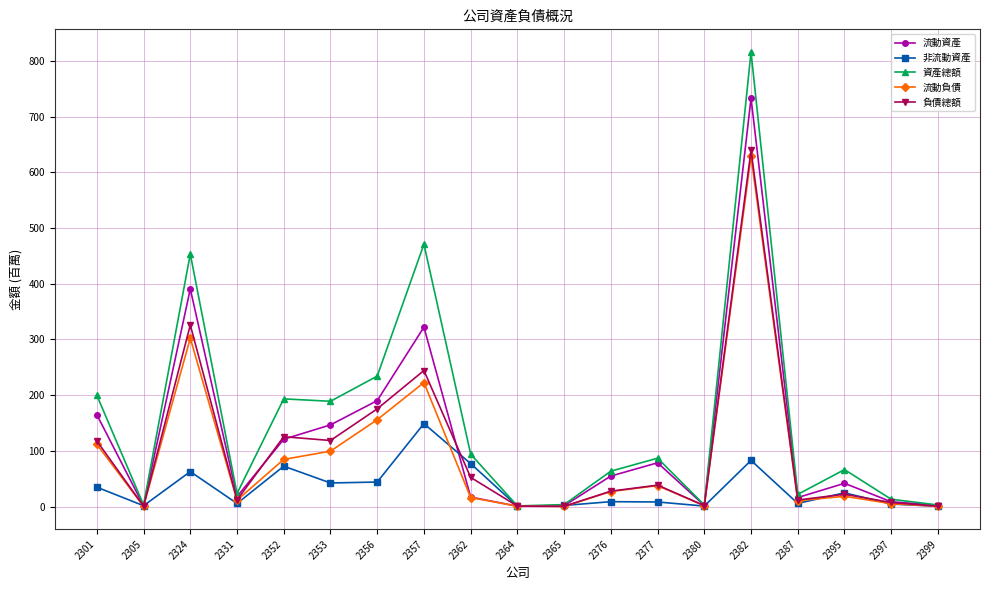

How many lines are shown in the chart?

5